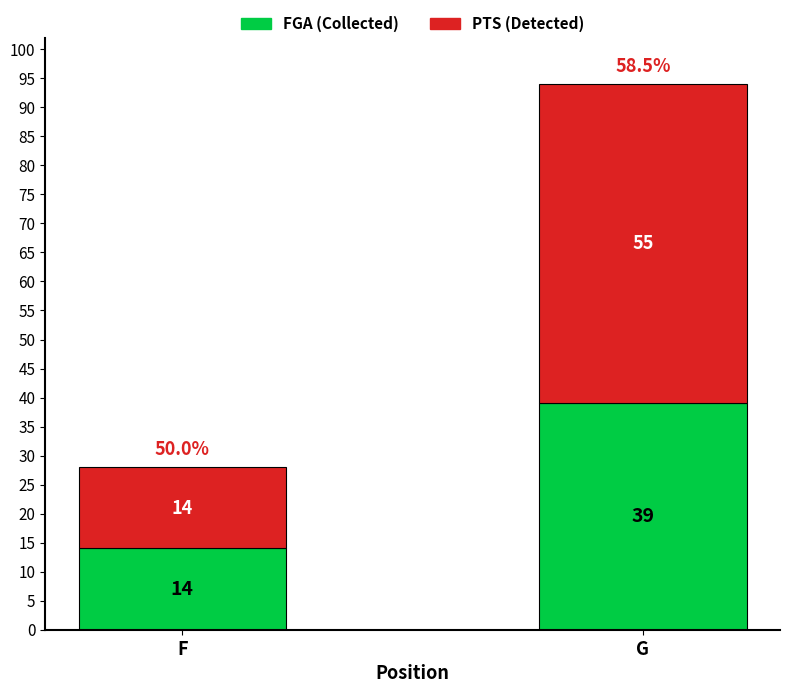

What is the difference between the maximum and minimum values in the FGA (Collected) series?

25